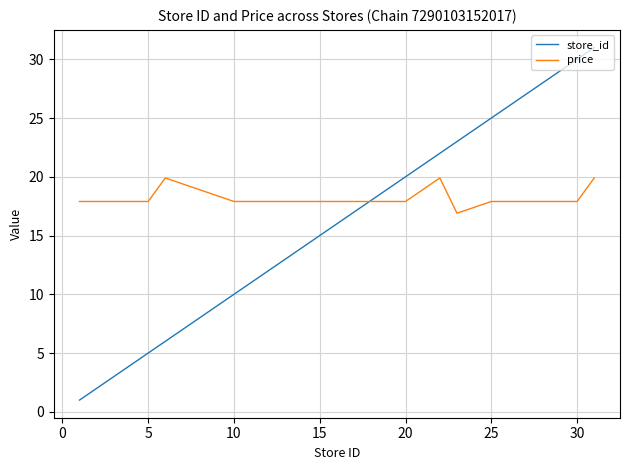

Rank the series by their maximum value, from highest to lowest.

store_id, price